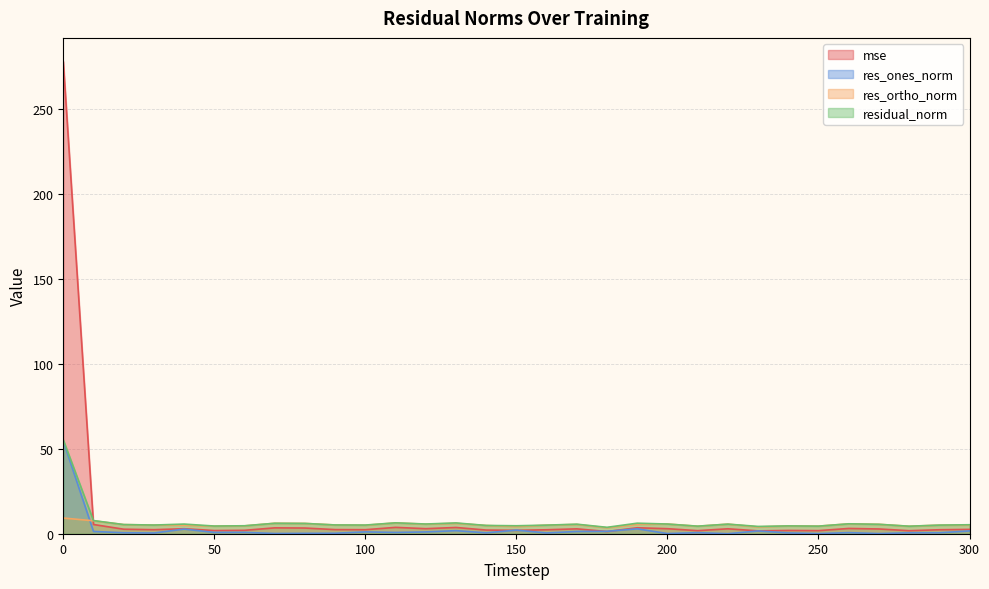

How many lines are shown in the chart?

4